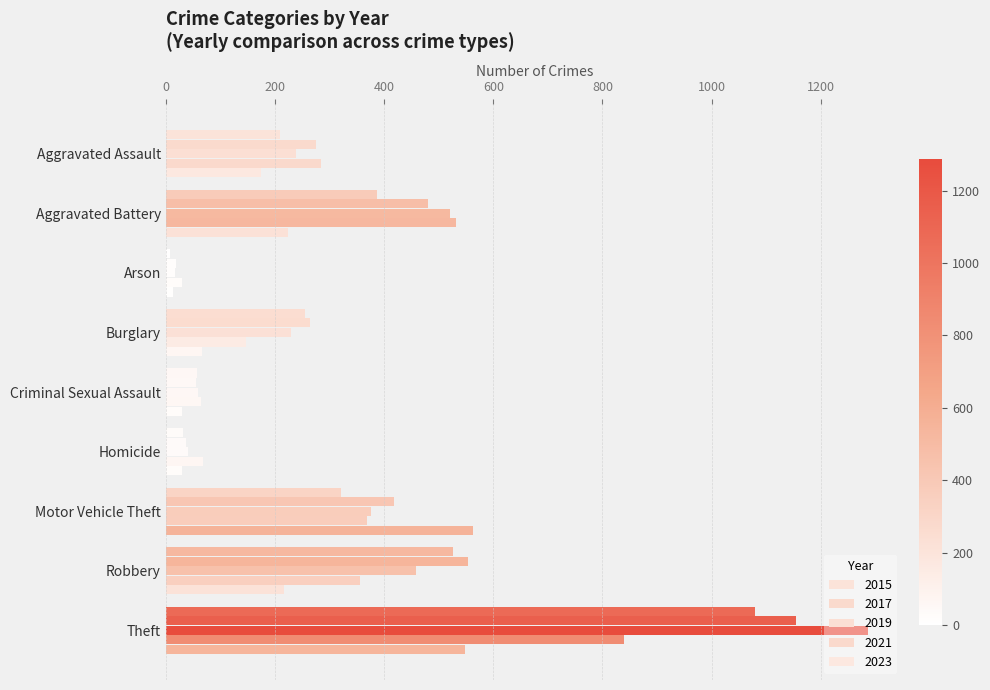

Which label corresponds to the smallest value in the chart?

Arson